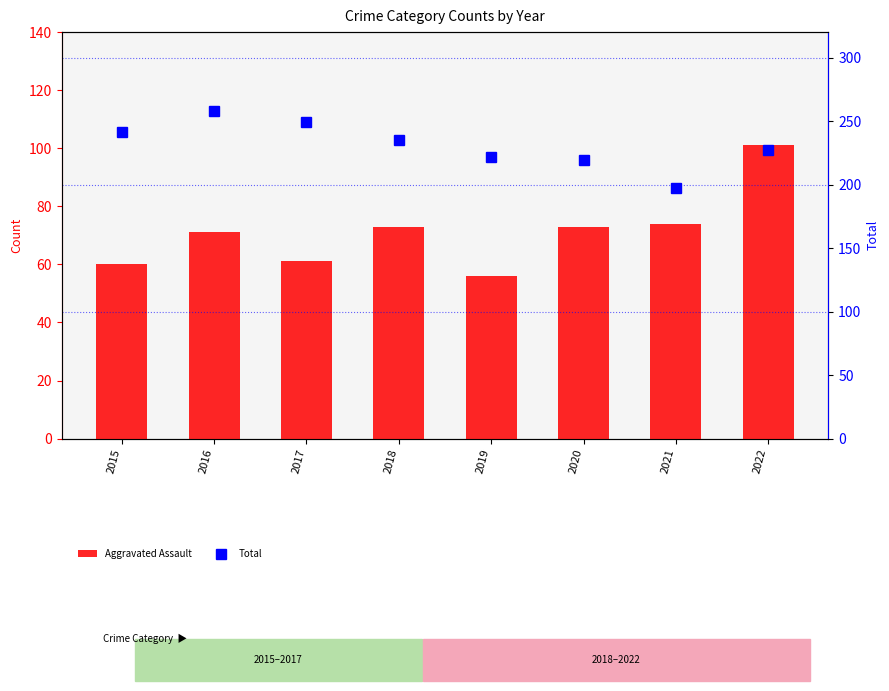

What are all the series names shown in the legend?

Aggravated Assault, Total